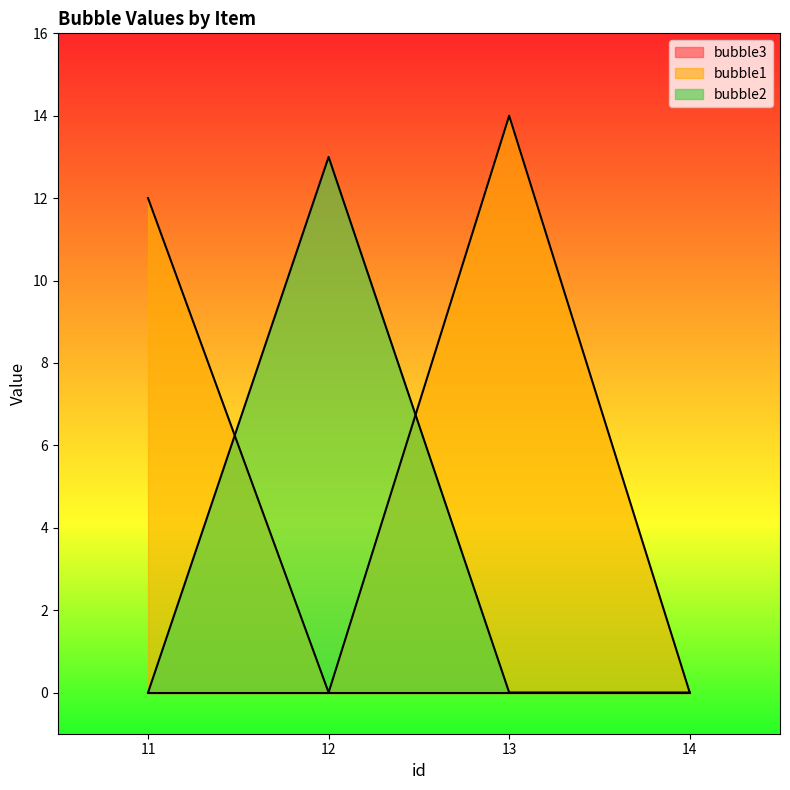

At which label does bubble1 reach its minimum?

12